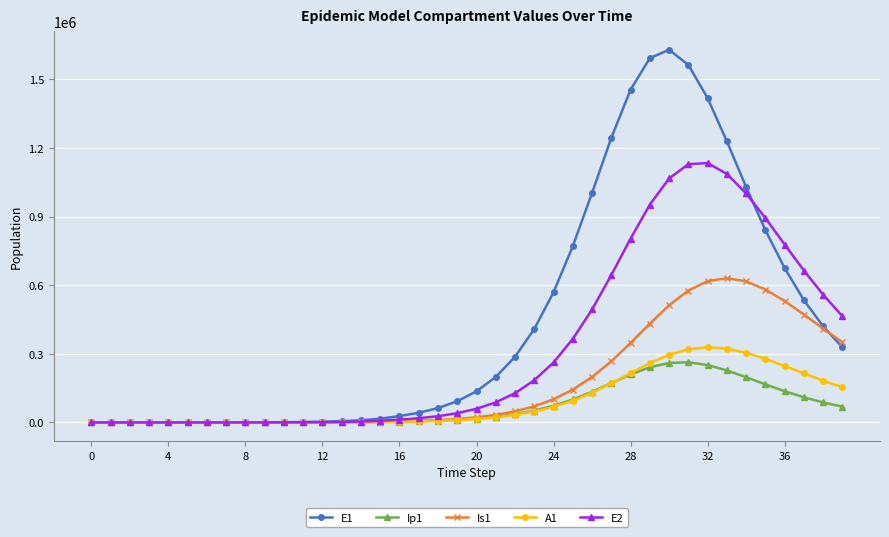

Does the chart display data point markers on the line(s)?

Yes